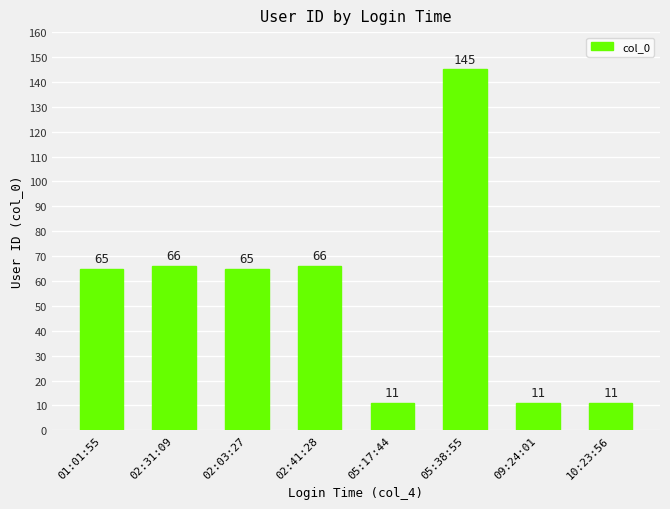

What is the average value?

55